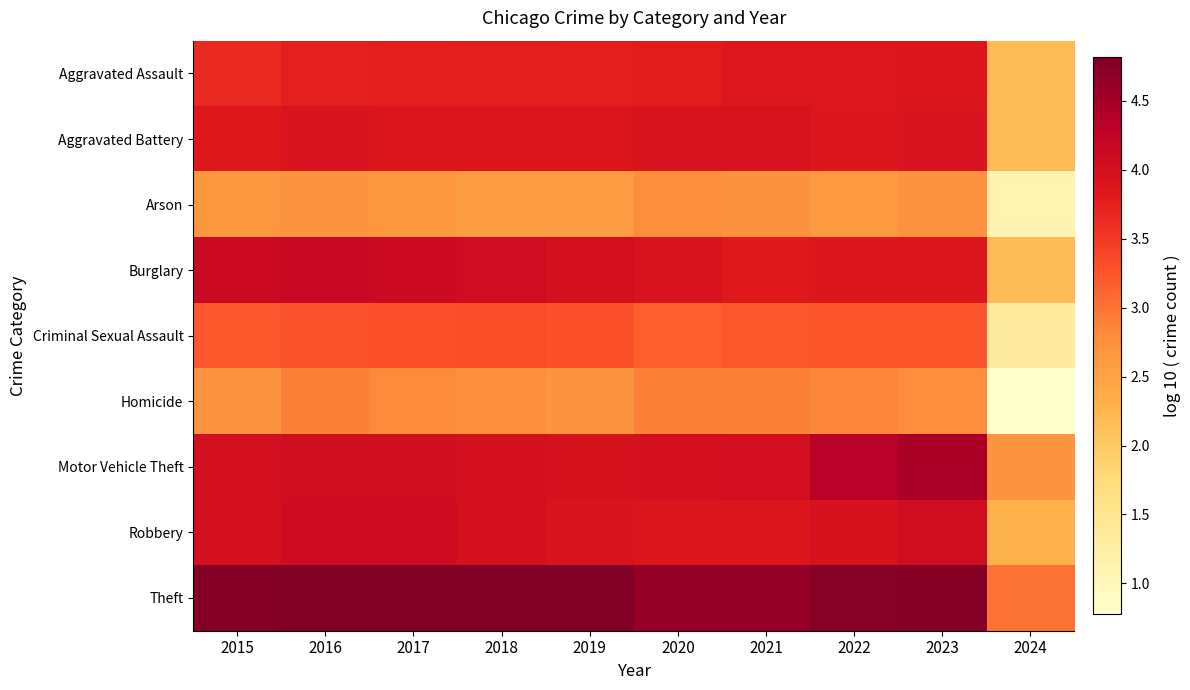

Reading right to left, extract all data points from this chart.

Aggravated Assault: 2024=2.2	2023=3.9	2022=3.9	2021=3.9	2020=3.8	2019=3.8	2018=3.8	2017=3.8	2016=3.8	2015=3.7
Aggravated Battery: 2024=2.2	2023=3.9	2022=3.9	2021=3.9	2020=3.9	2019=3.9	2018=3.9	2017=3.9	2016=3.9	2015=3.8
Arson: 2024=1.1	2023=2.7	2022=2.6	2021=2.7	2020=2.8	2019=2.6	2018=2.6	2017=2.6	2016=2.7	2015=2.7
Burglary: 2024=2.2	2023=3.9	2022=3.9	2021=3.8	2020=3.9	2019=4.0	2018=4.1	2017=4.1	2016=4.2	2015=4.1
Criminal Sexual Assault: 2024=1.3	2023=3.2	2022=3.3	2021=3.2	2020=3.2	2019=3.3	2018=3.3	2017=3.3	2016=3.3	2015=3.2
Homicide: 2024=0.8	2023=2.8	2022=2.9	2021=2.9	2020=2.9	2019=2.7	2018=2.8	2017=2.8	2016=2.9	2015=2.7
Motor Vehicle Theft: 2024=2.7	2023=4.5	2022=4.3	2021=4.0	2020=4.0	2019=4.0	2018=4.0	2017=4.1	2016=4.1	2015=4.0
Robbery: 2024=2.3	2023=4.0	2022=4.0	2021=3.9	2020=3.9	2019=3.9	2018=4.0	2017=4.1	2016=4.1	2015=4.0
Theft: 2024=3.0	2023=4.8	2022=4.7	2021=4.6	2020=4.6	2019=4.8	2018=4.8	2017=4.8	2016=4.8	2015=4.8